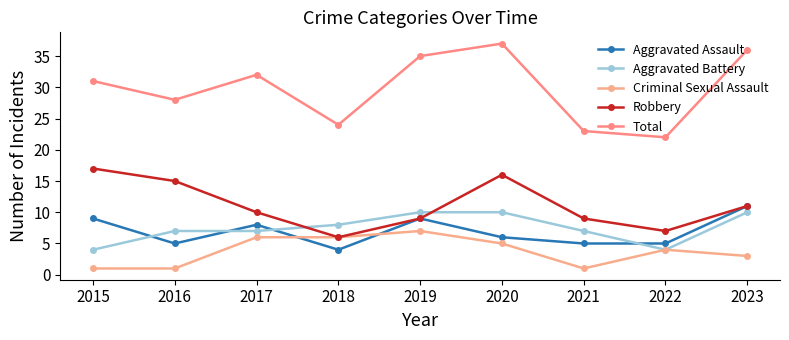

What is the total value across all series at 2015?

62